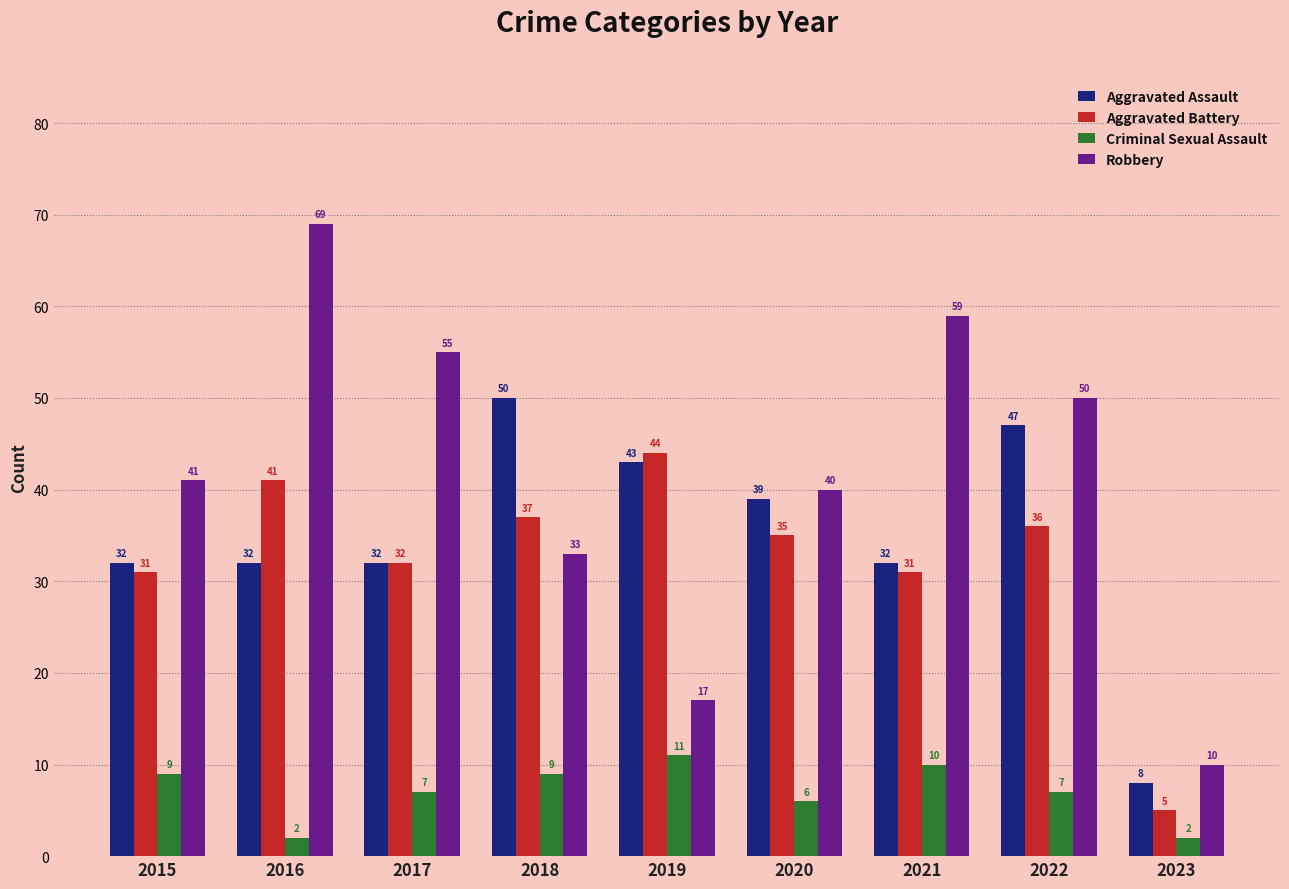

How many distinct data groups are displayed?

4